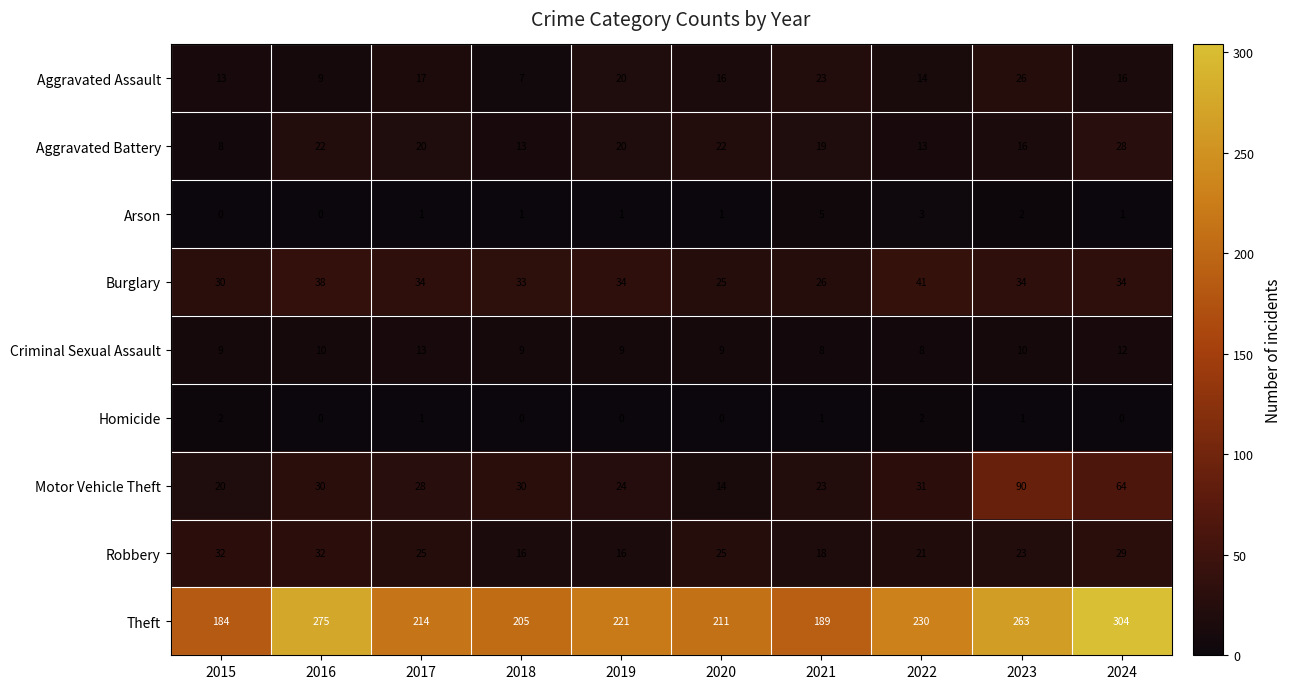

How many data points does each series have?

10